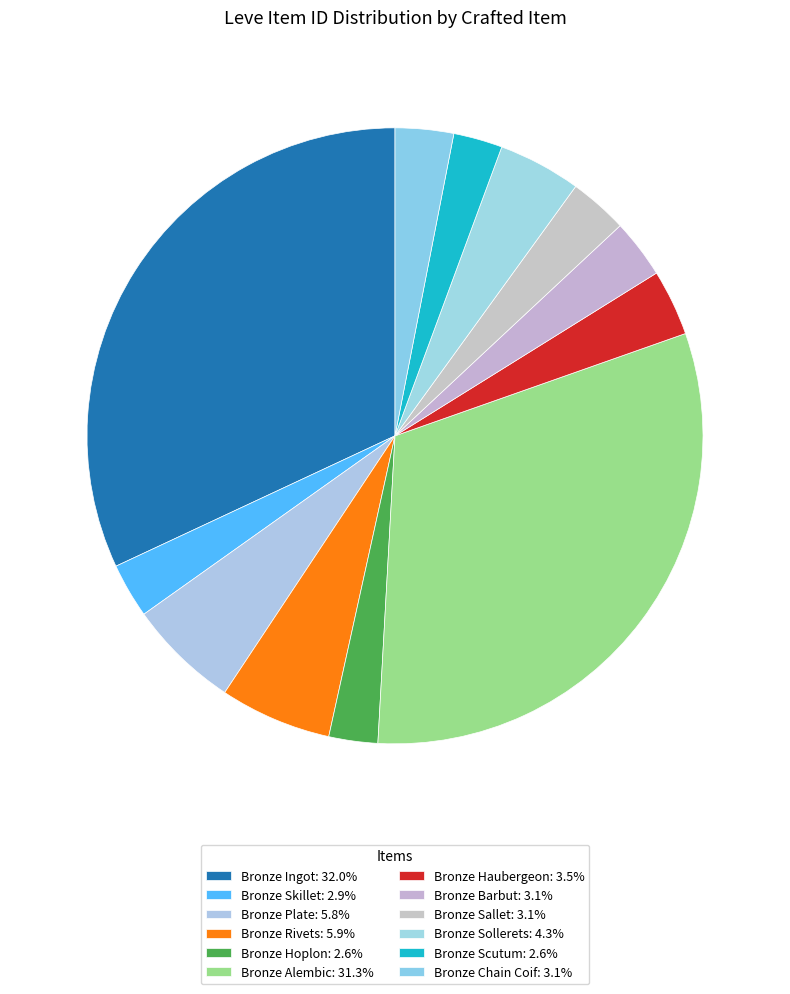

Which category has the biggest portion of the pie?

Bronze Ingot